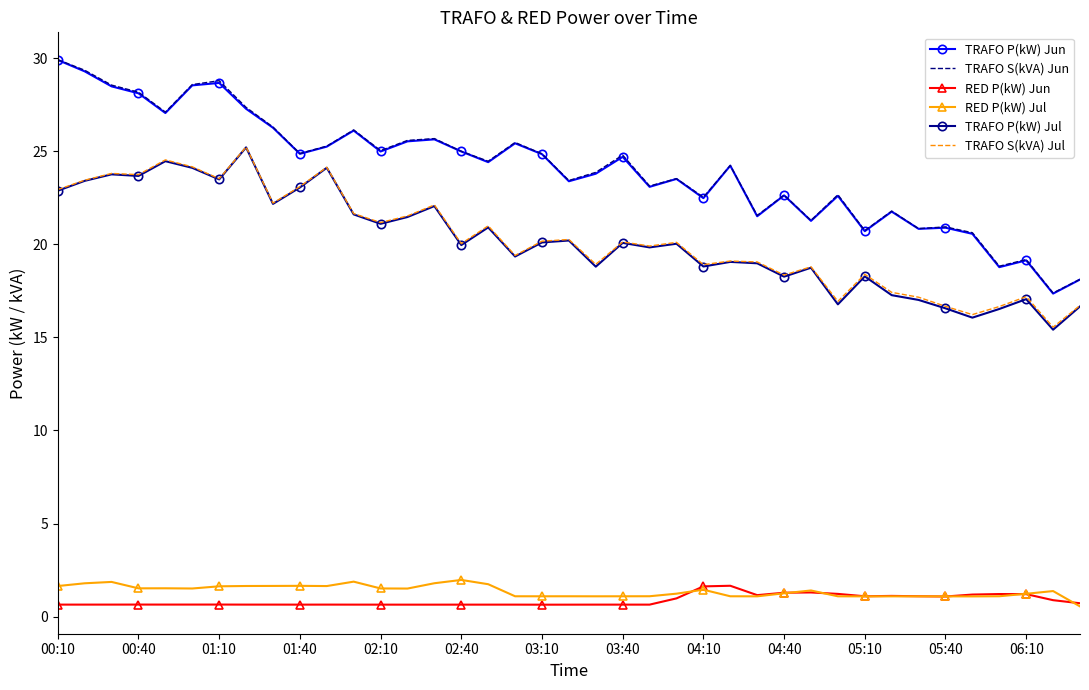

True or false: TRAFO S(kVA) Jul and RED P(kW) Jun intersect in this chart.

False